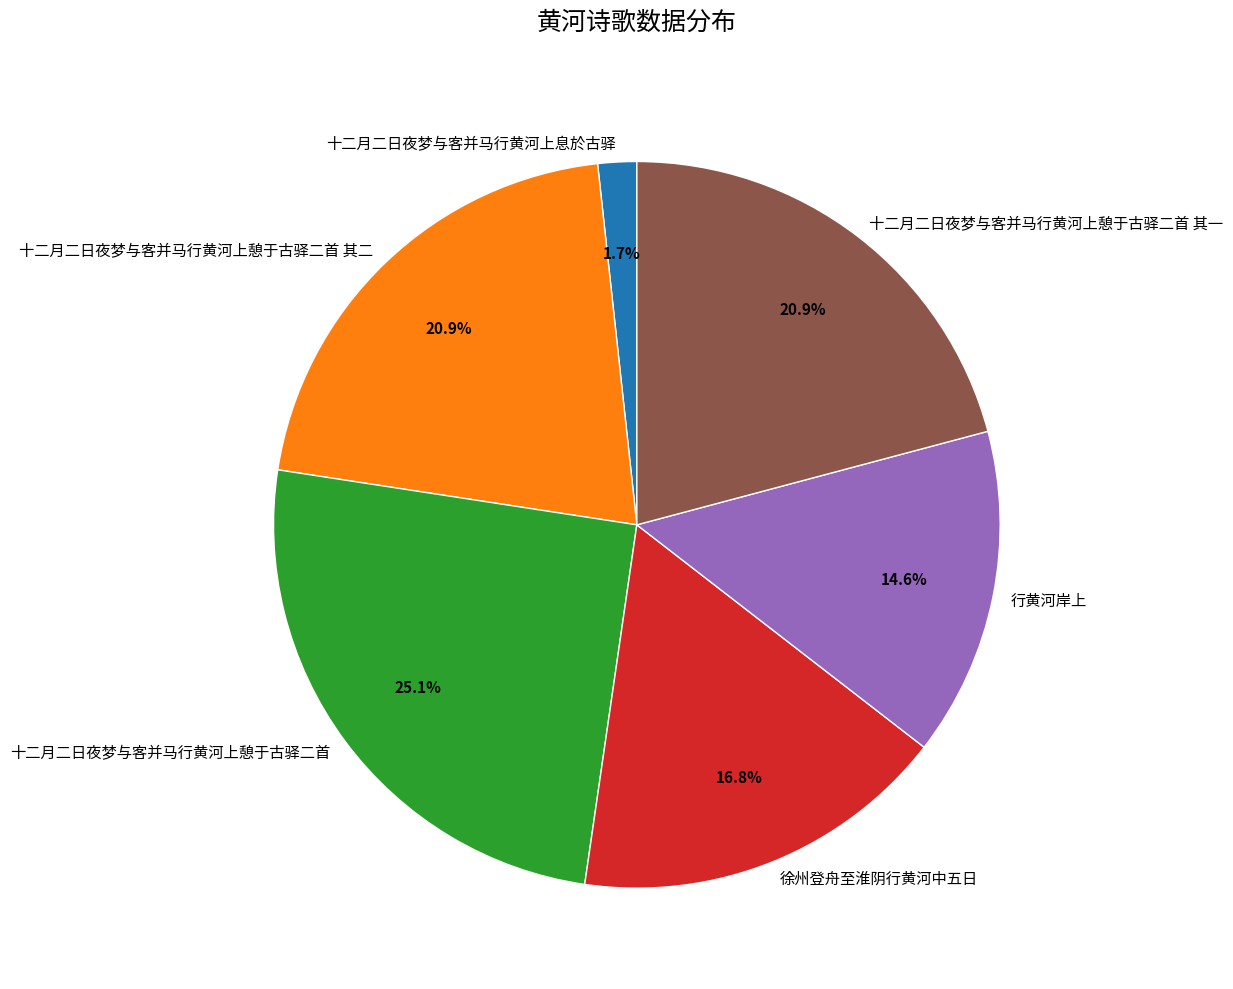

Is 十二月二日夜梦与客并马行黄河上憩于古驿二首 the majority of the pie?

No